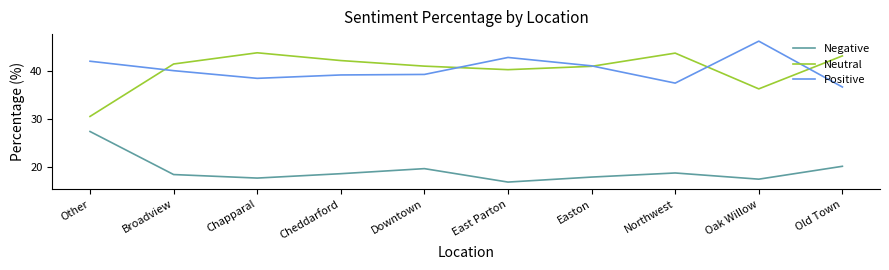

Is the value of Neutral at East Parton greater than the value of Positive at Downtown?

Yes